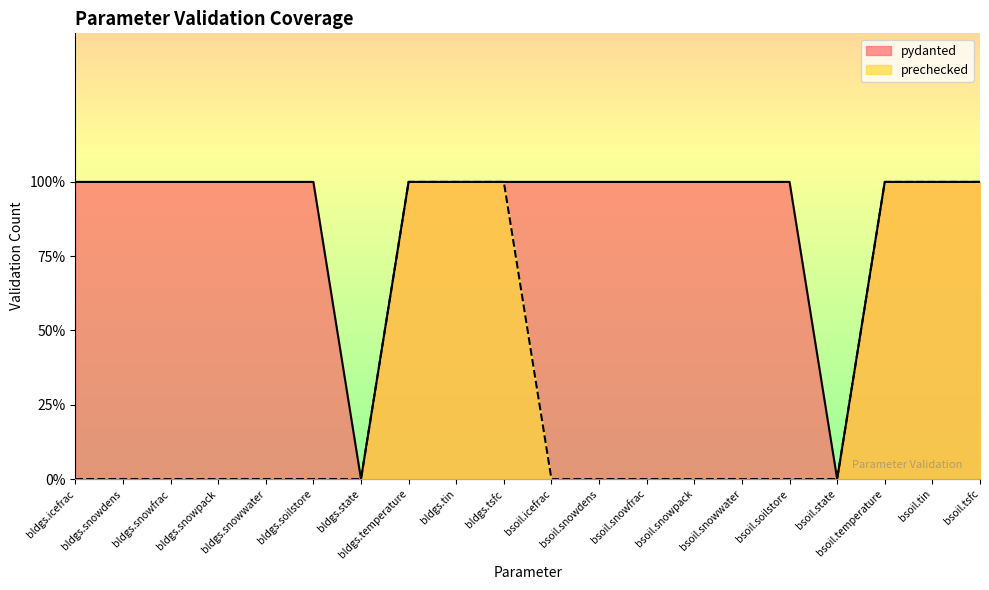

At which category does the chart reach its minimum across all series?

bldgs.state